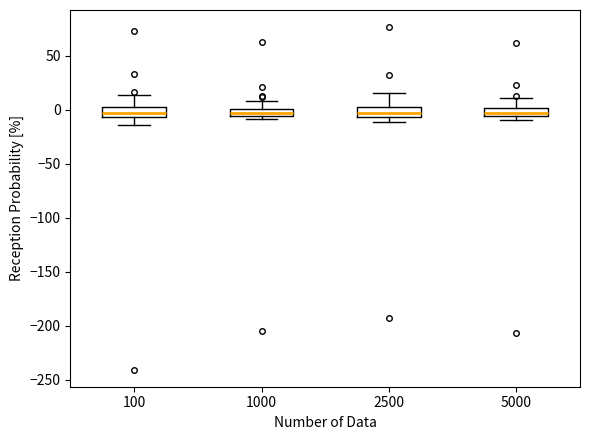

Where is the upper edge of the box at x = 5000 on the y-axis? The values are not printed on the chart, so give them approximately, as read against the axis.

0